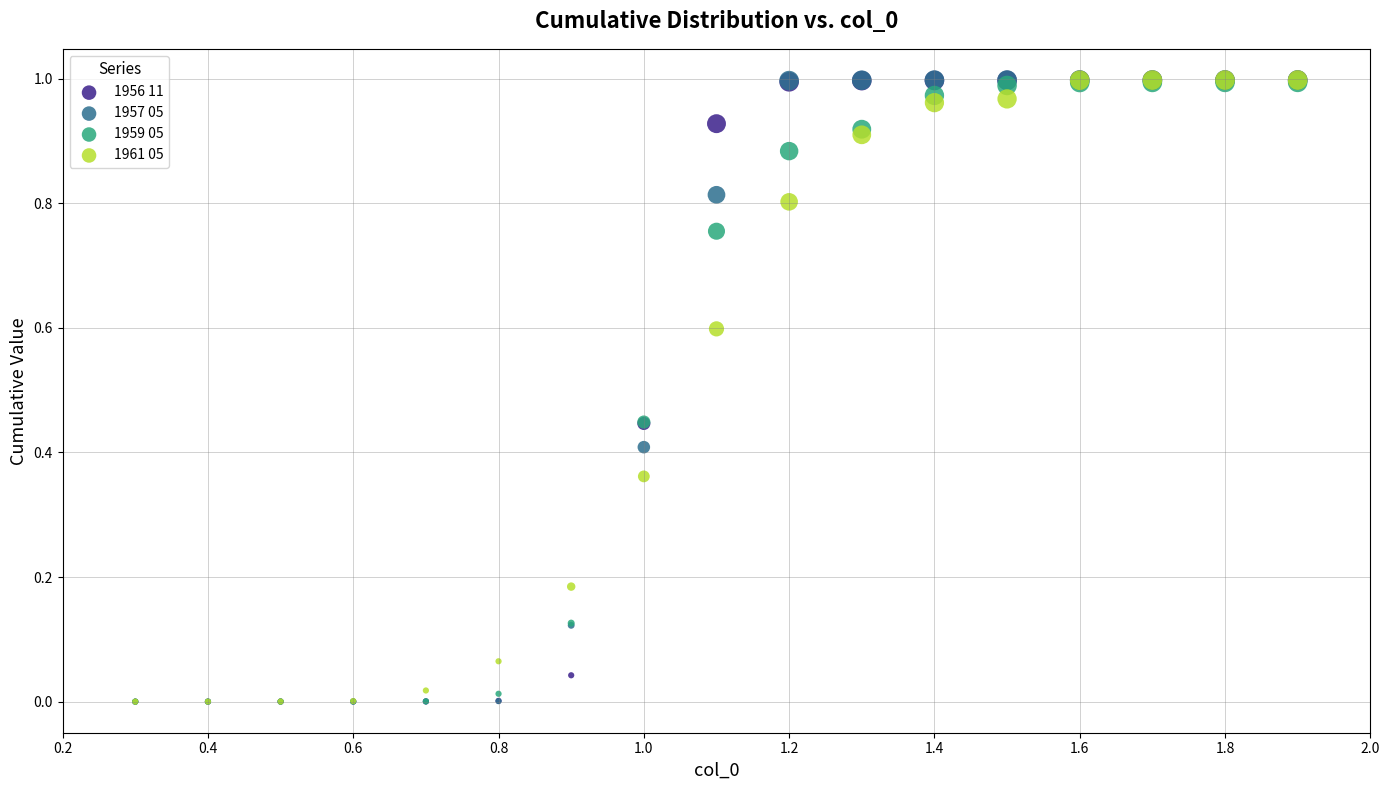

Which series has the largest Y range (max minus min)?

1957 05